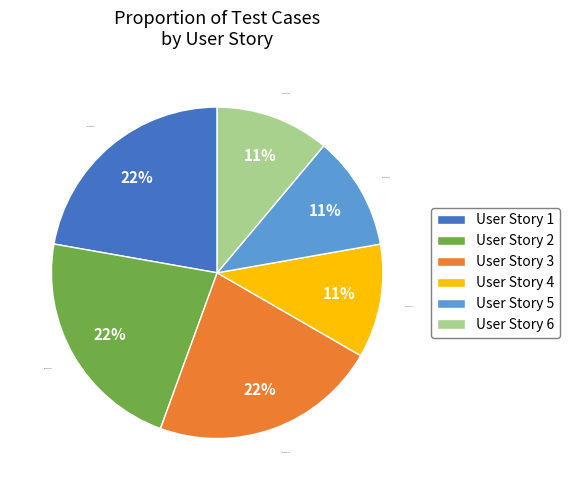

To the nearest percent, what portion does User Story 5 represent?

11%